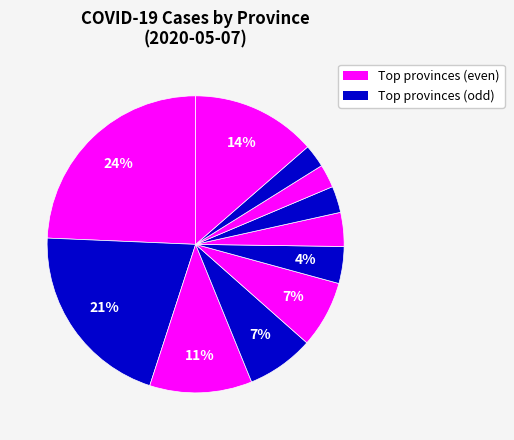

How many slices are in this pie chart?

11